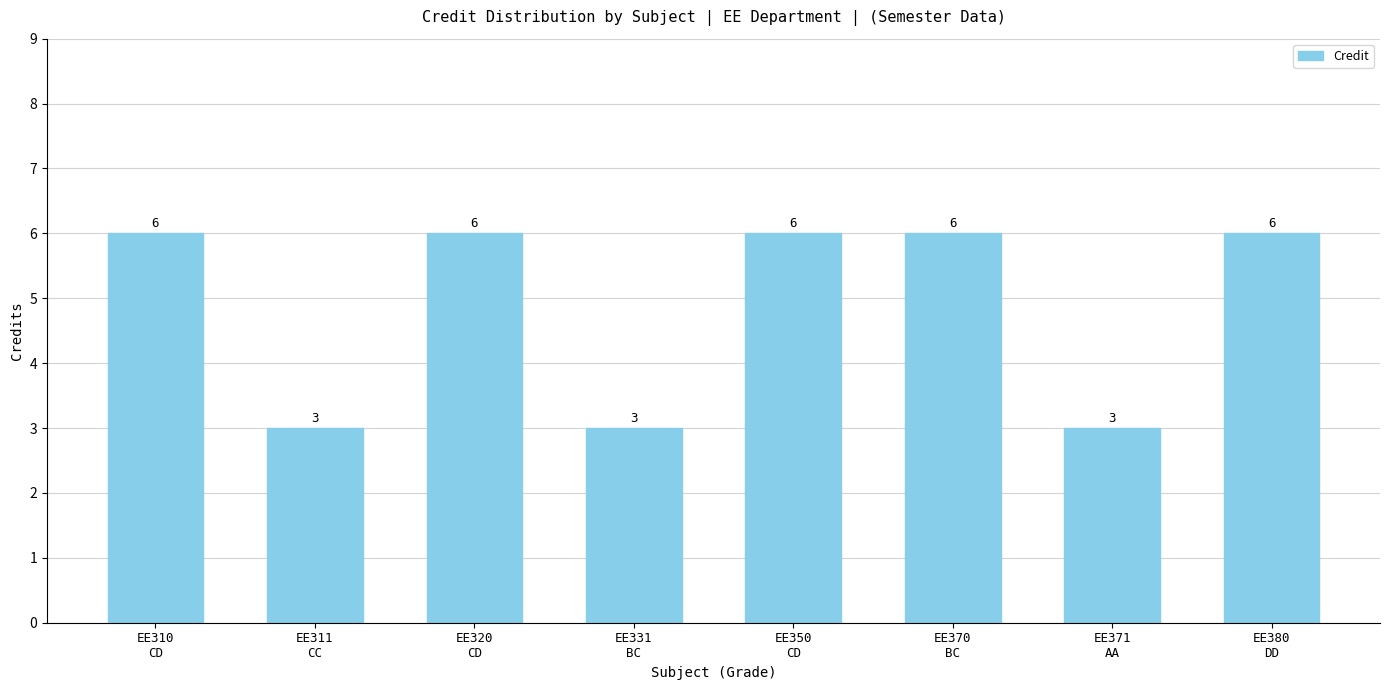

Reading left to right, list all the values displayed in this chart.

EE310
CD=6	EE311
CC=3	EE320
CD=6	EE331
BC=3	EE350
CD=6	EE370
BC=6	EE371
AA=3	EE380
DD=6